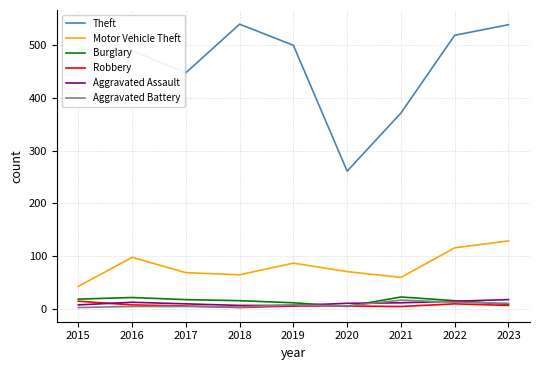

The value of Theft at 2020 is 124. True or false?

False